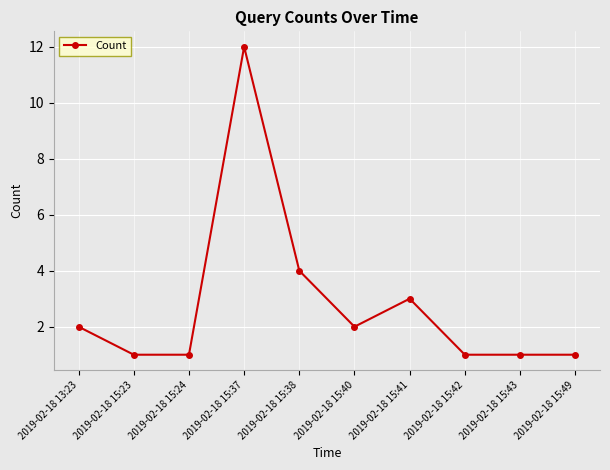

What is the sum of all values?

28